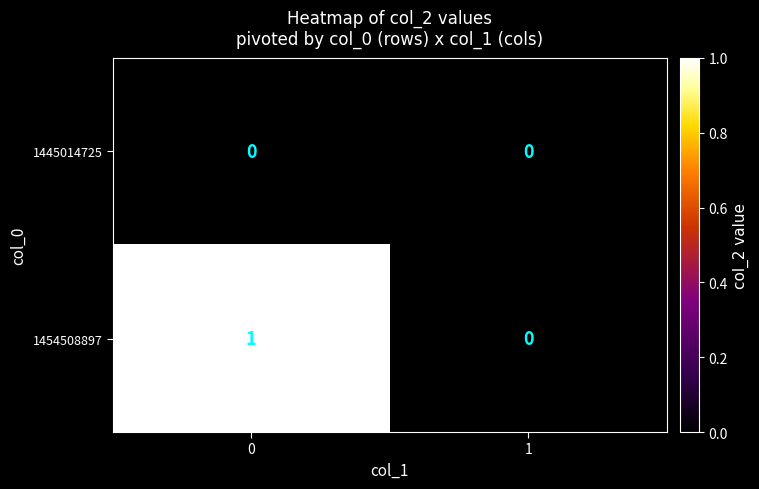

Rank the series by their average value, from highest to lowest.

1454508897, 1445014725